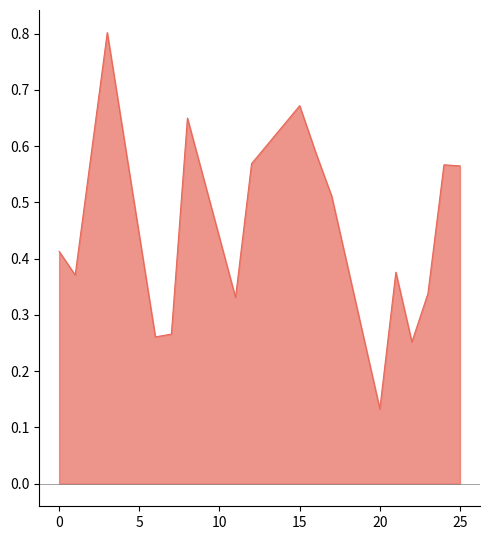

What is the maximum value shown in the chart?

0.8